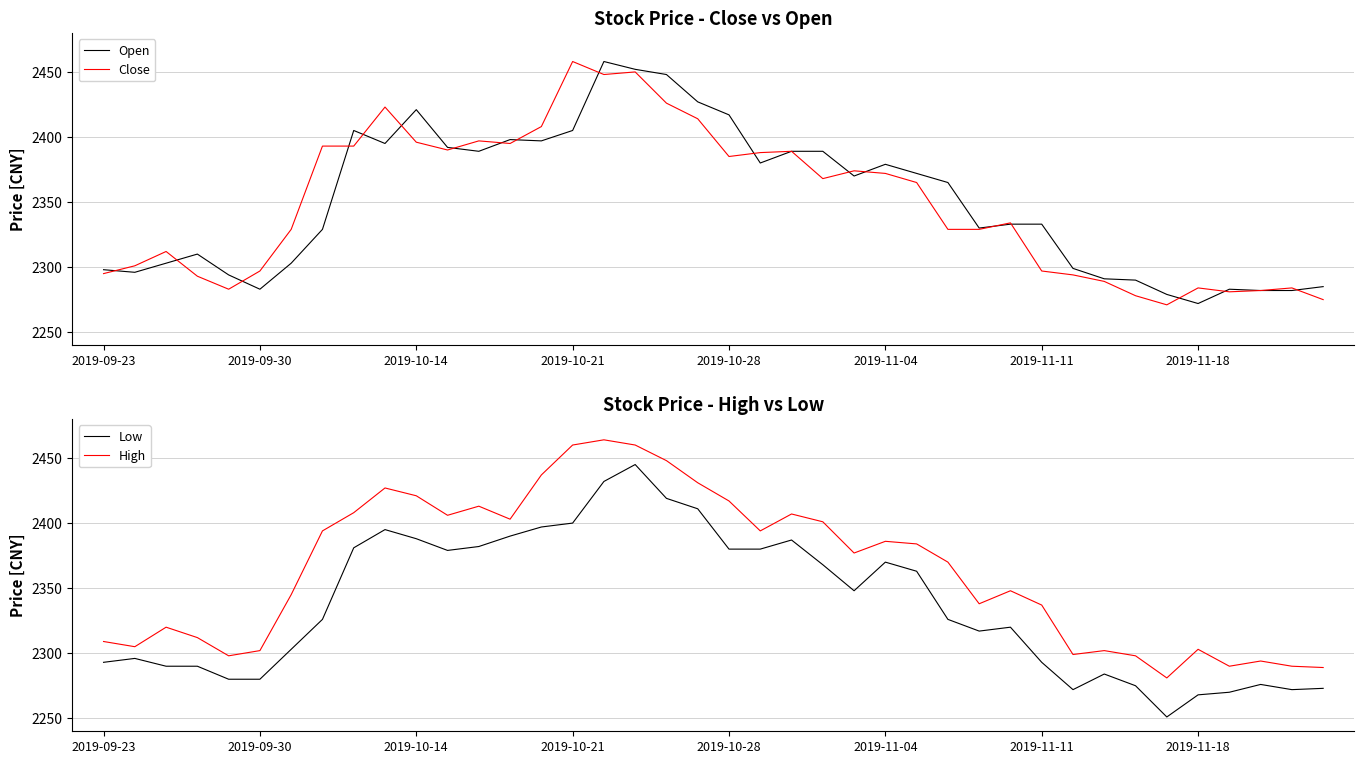

What value does the Open series have at 2019-10-28?

2417